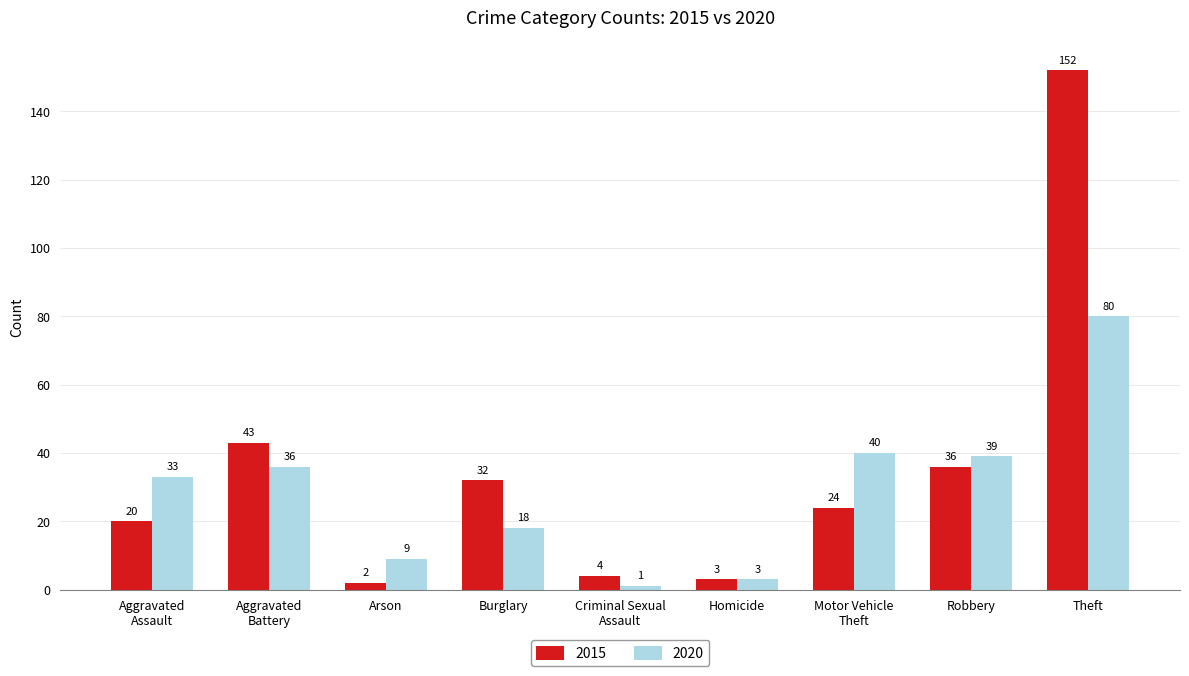

Rank the series by their maximum value, from highest to lowest.

2015, 2020